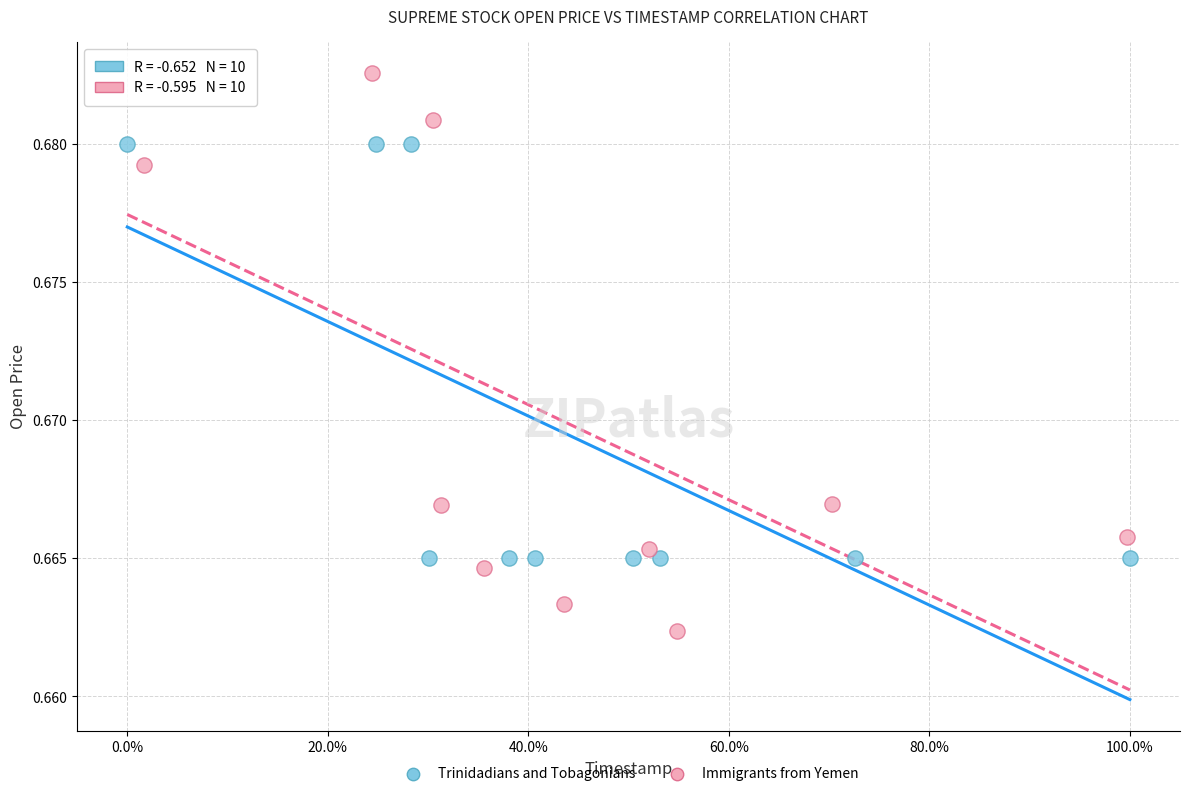

Which series contains the highest Y value?

Immigrants from Yemen